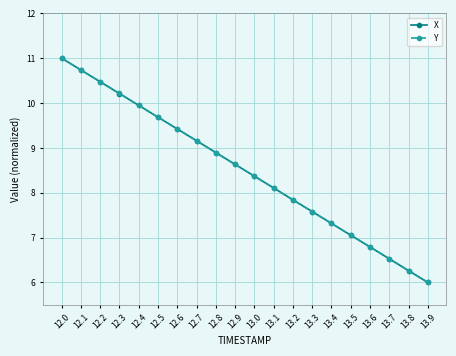

What is the average value of the X series?

8.5